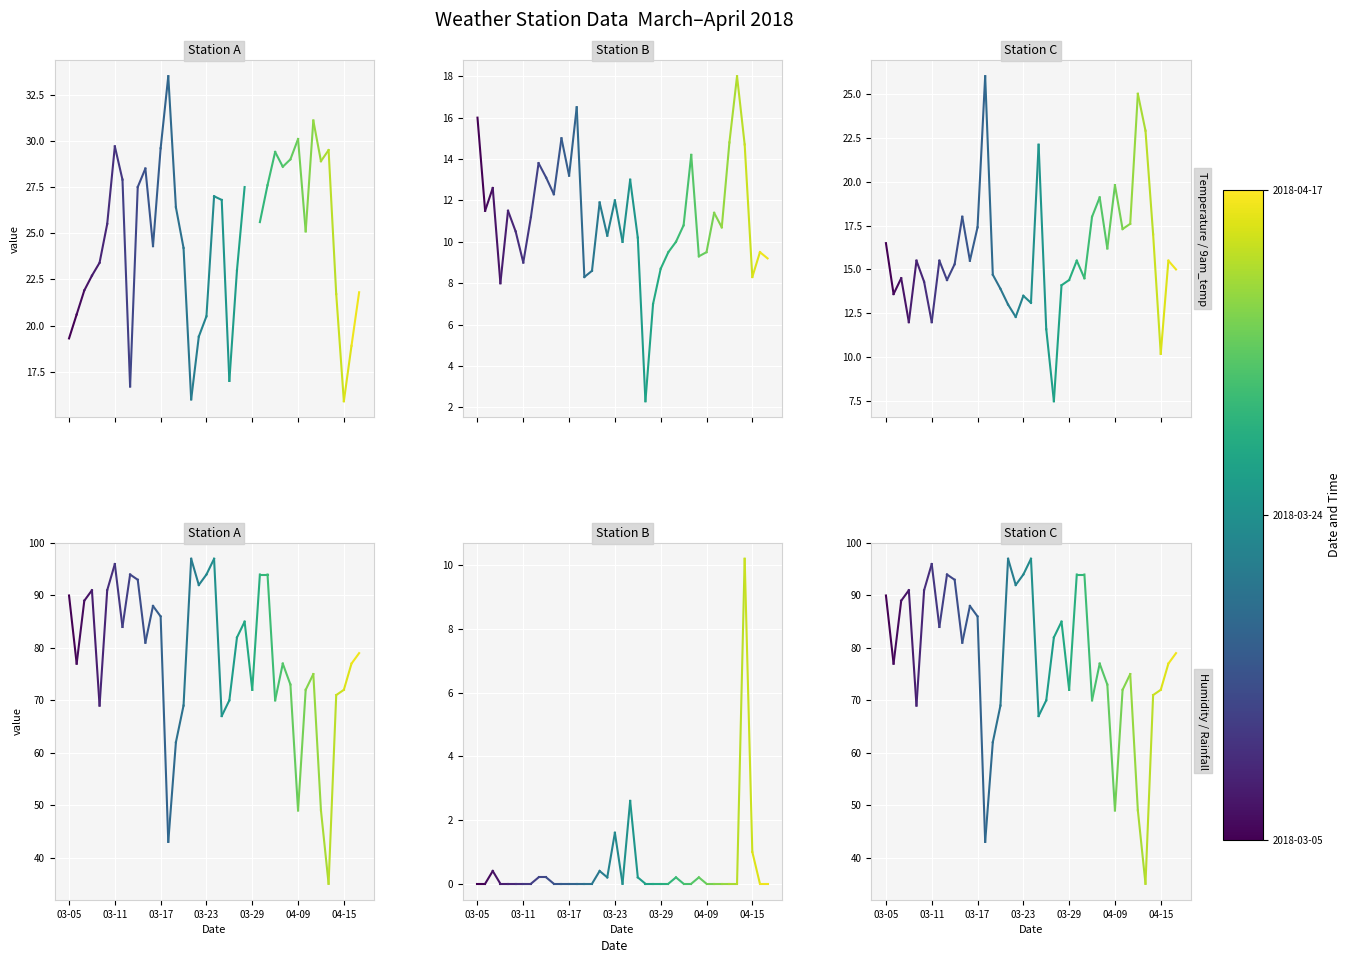

Which has a higher value, 03-05 or 03-11?

03-11